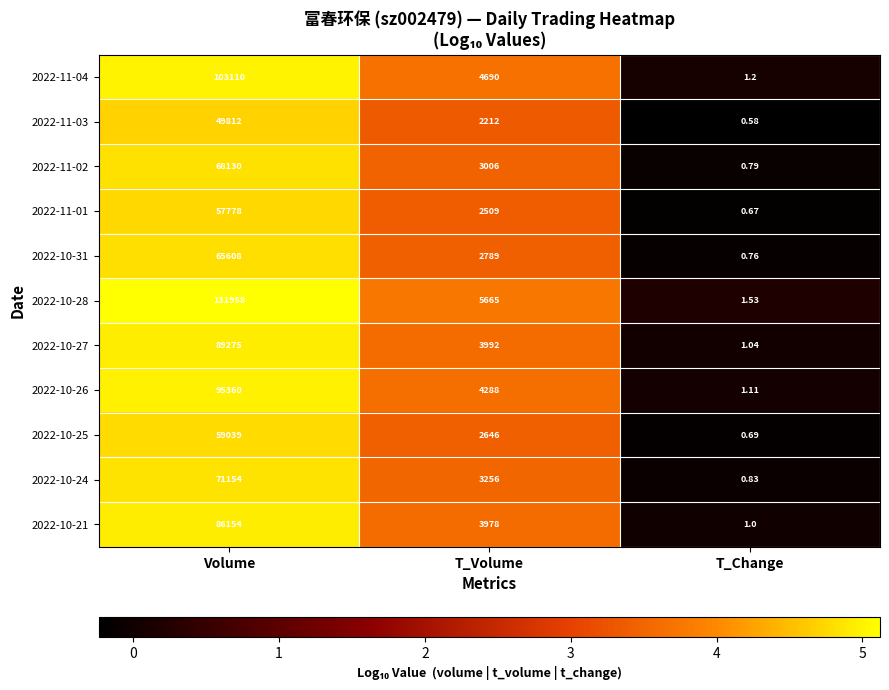

How many categories are shown in the chart?

3